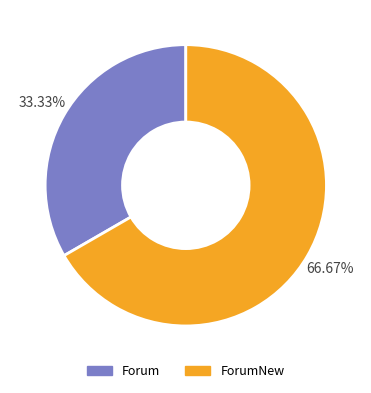

Is there a majority slice in this chart?

Yes